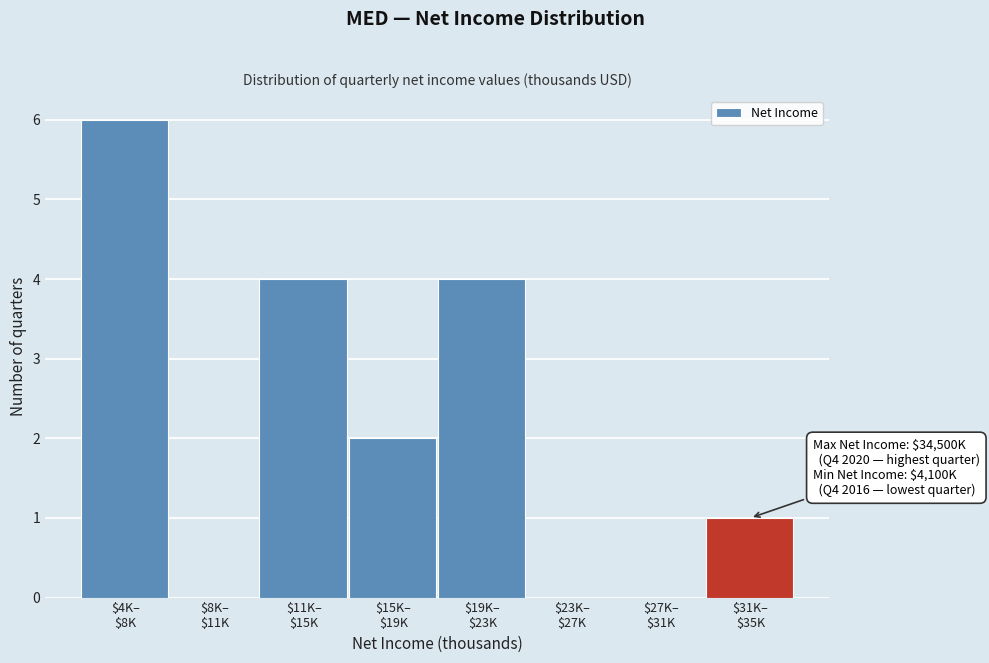

What is the sum of all values?

17